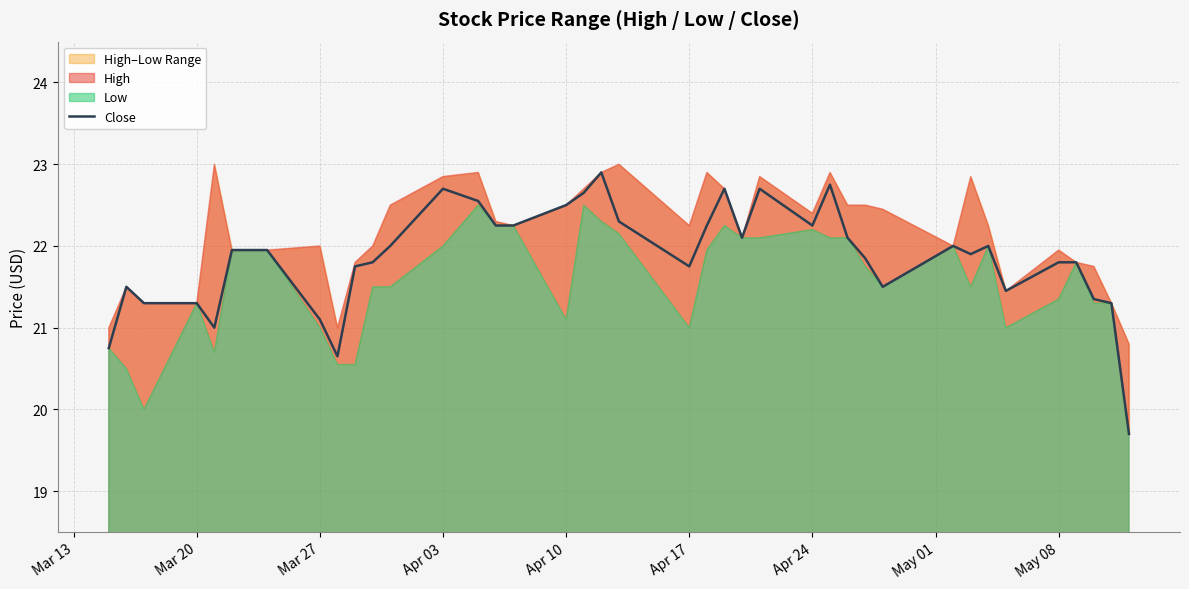

True or false: Close has a value of 7.9 at Mar 20.

False